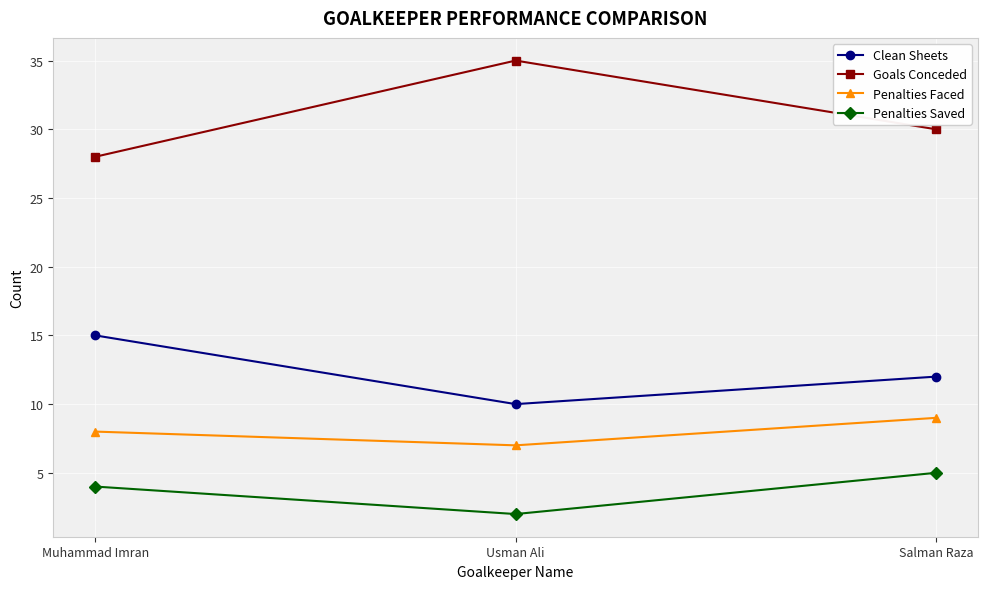

What is the average value of the Goals Conceded series?

31